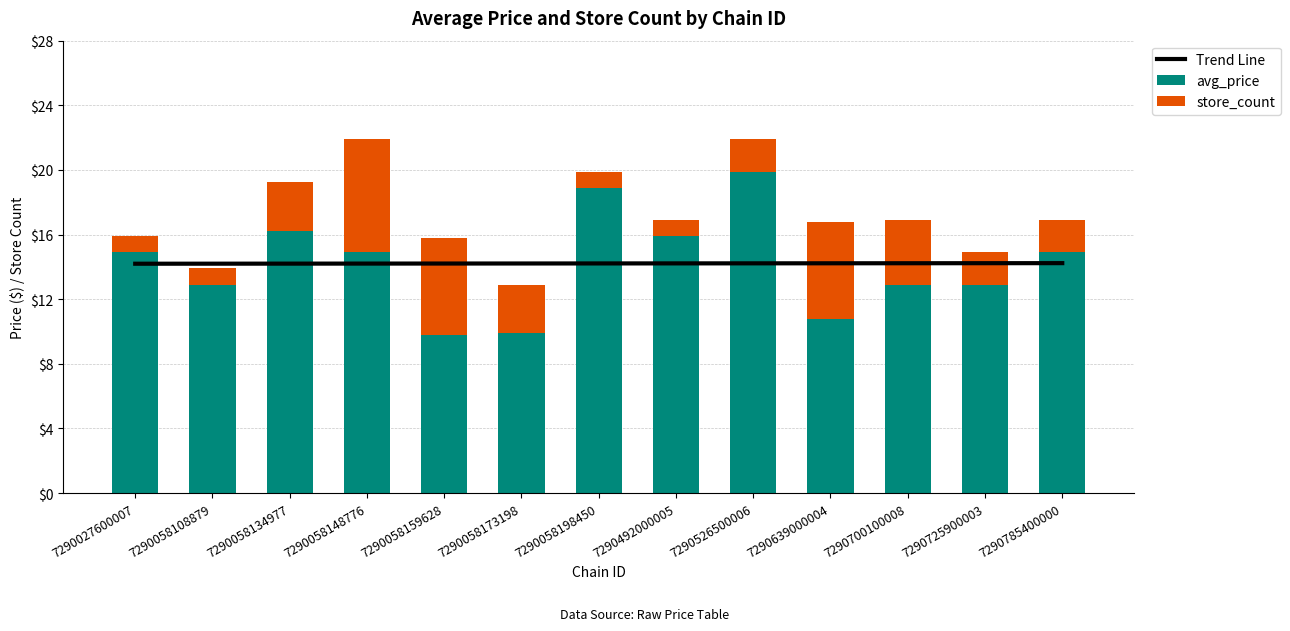

Which label corresponds to the largest value in the chart?

7290526500006